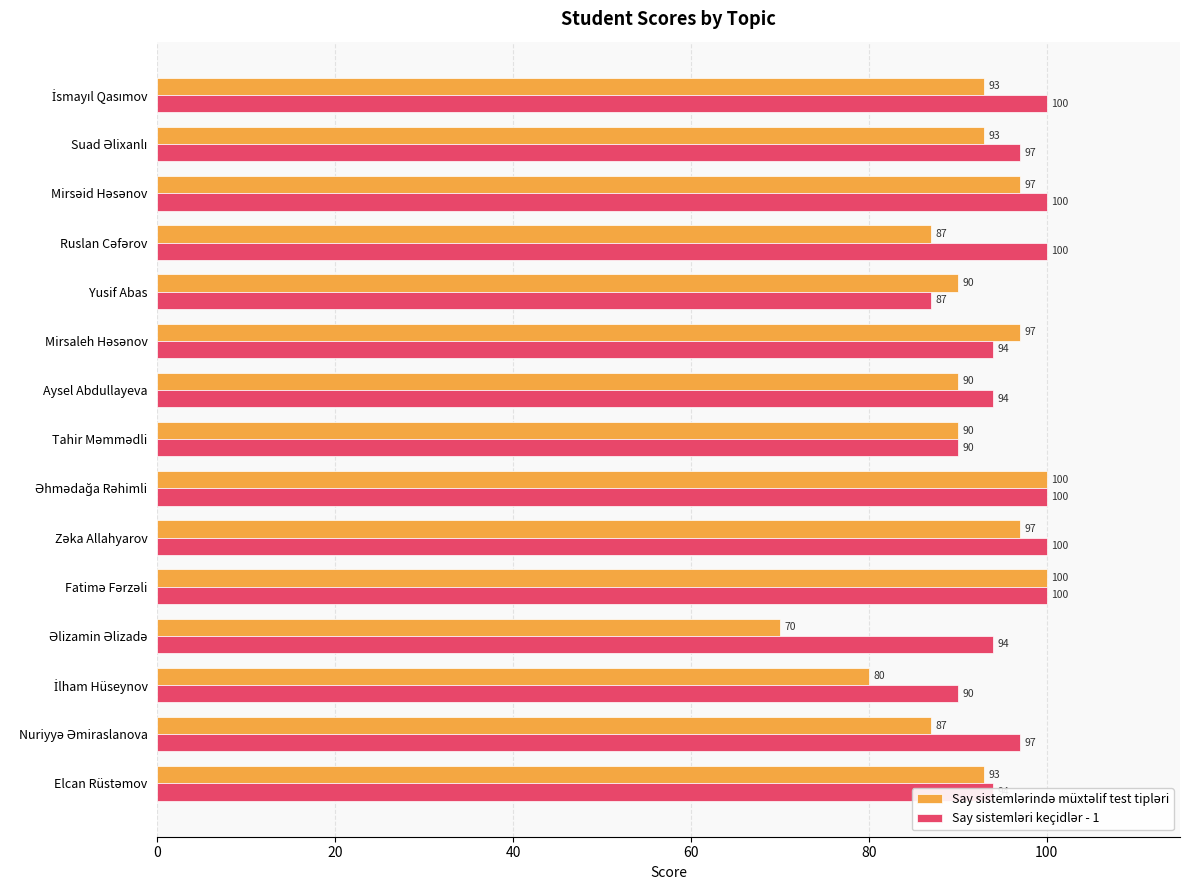

What is the smallest value displayed?

70